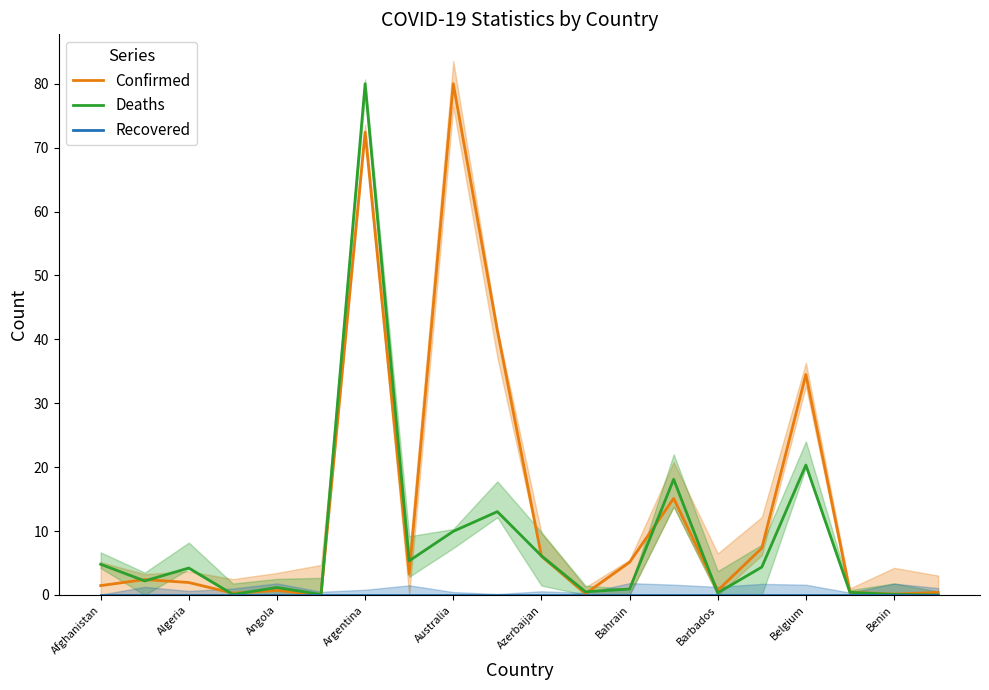

Does the chart display data point markers on the line(s)?

No